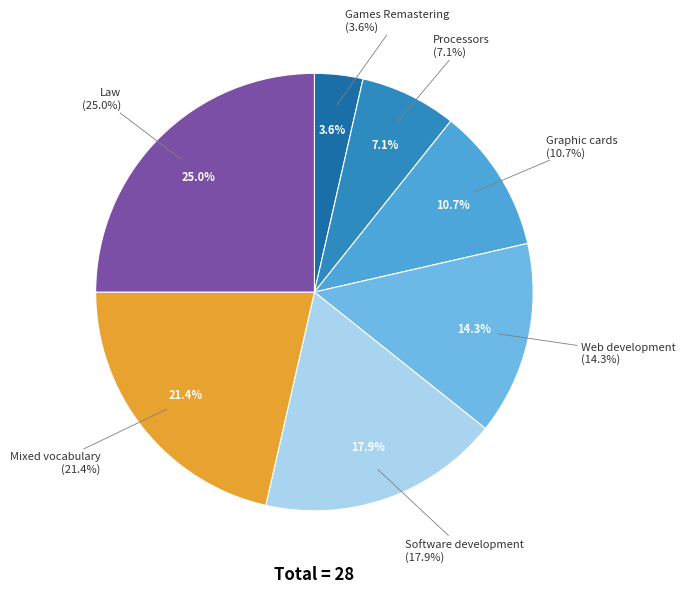

Is there a majority slice in this chart?

No